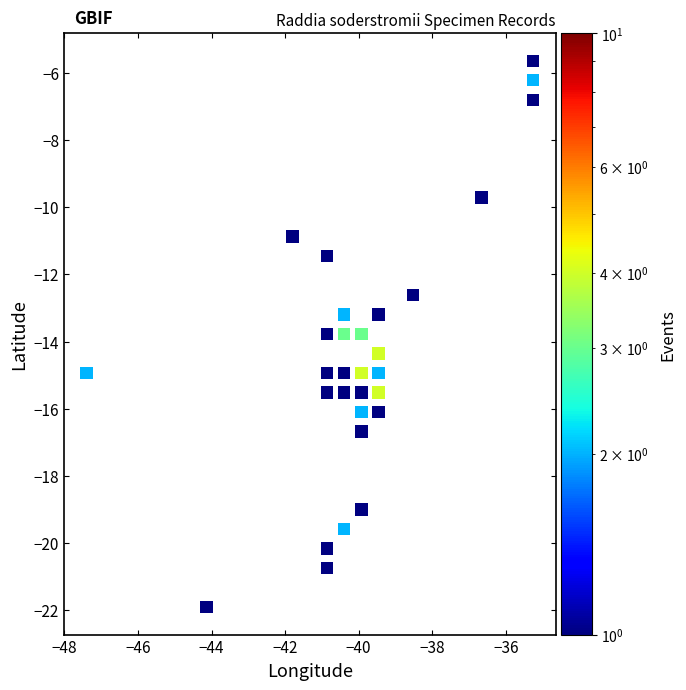

What is the range of X values (max minus min)?

12.1